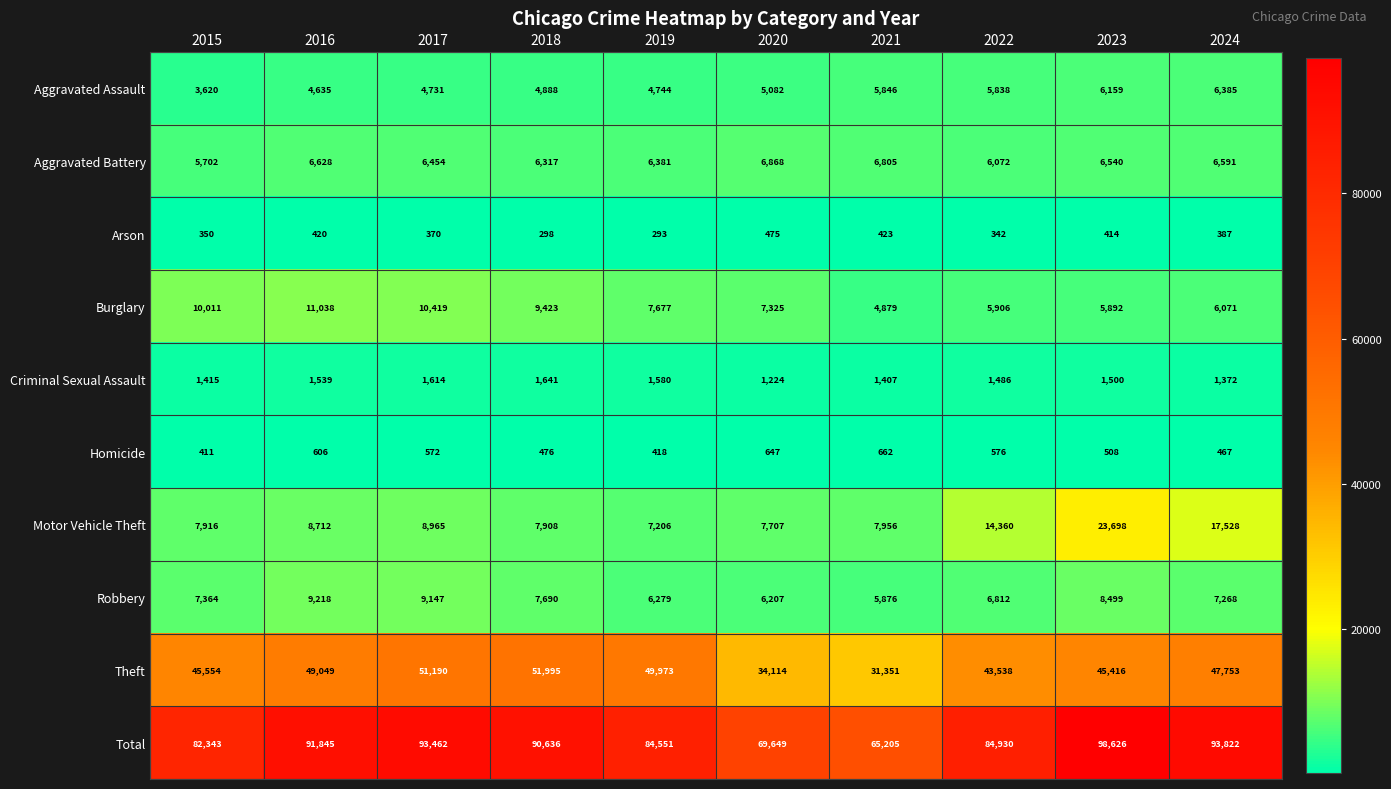

What is the spread (max minus min) of values at 2015?

81993